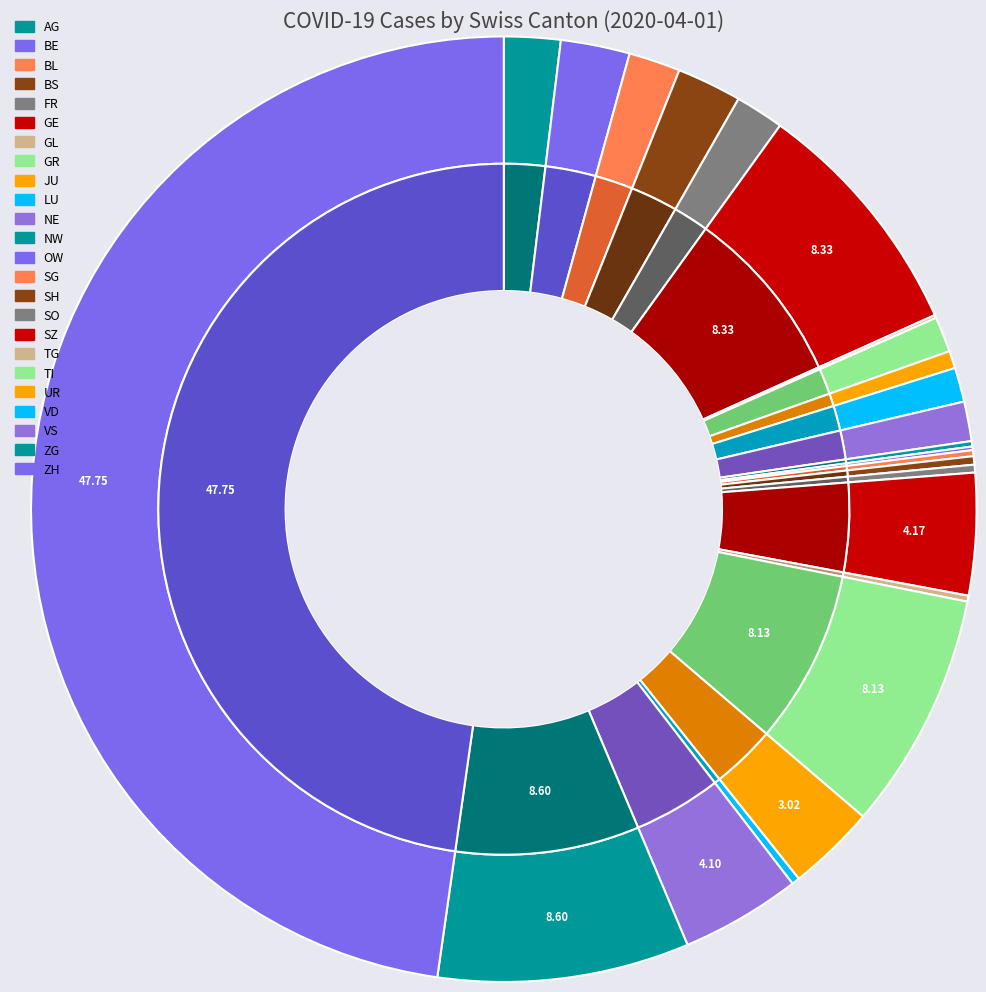

The BL slice represents 10% of the pie. True or false?

False